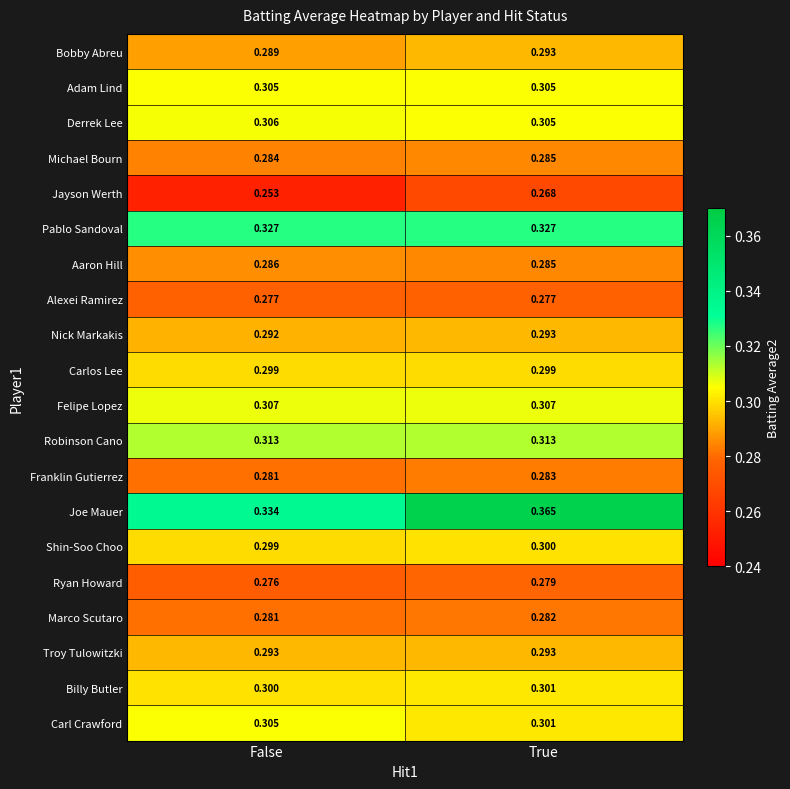

Where is Michael Bourn nearest to the value 0?

False